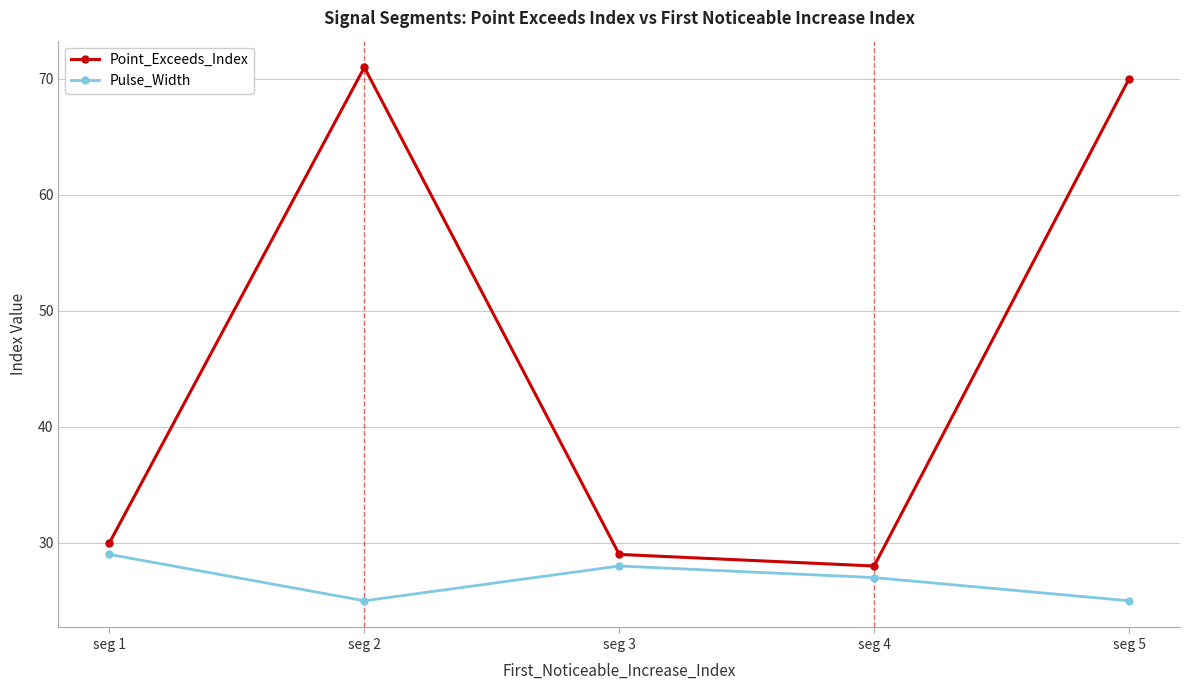

At which category does Pulse_Width reach its first local valley?

seg 2